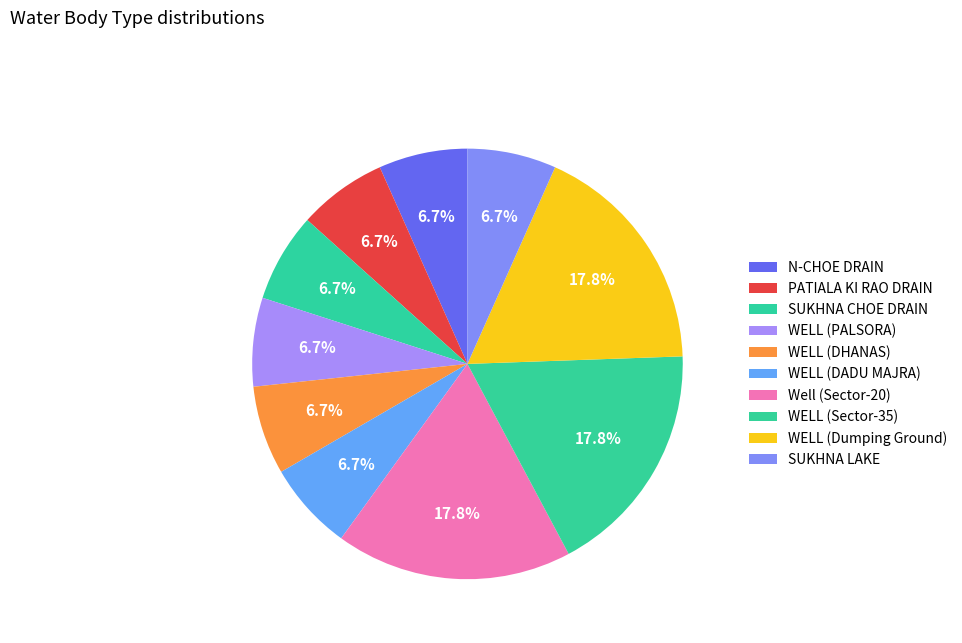

What is the largest slice in the pie chart?

WELL (Dumping Ground)